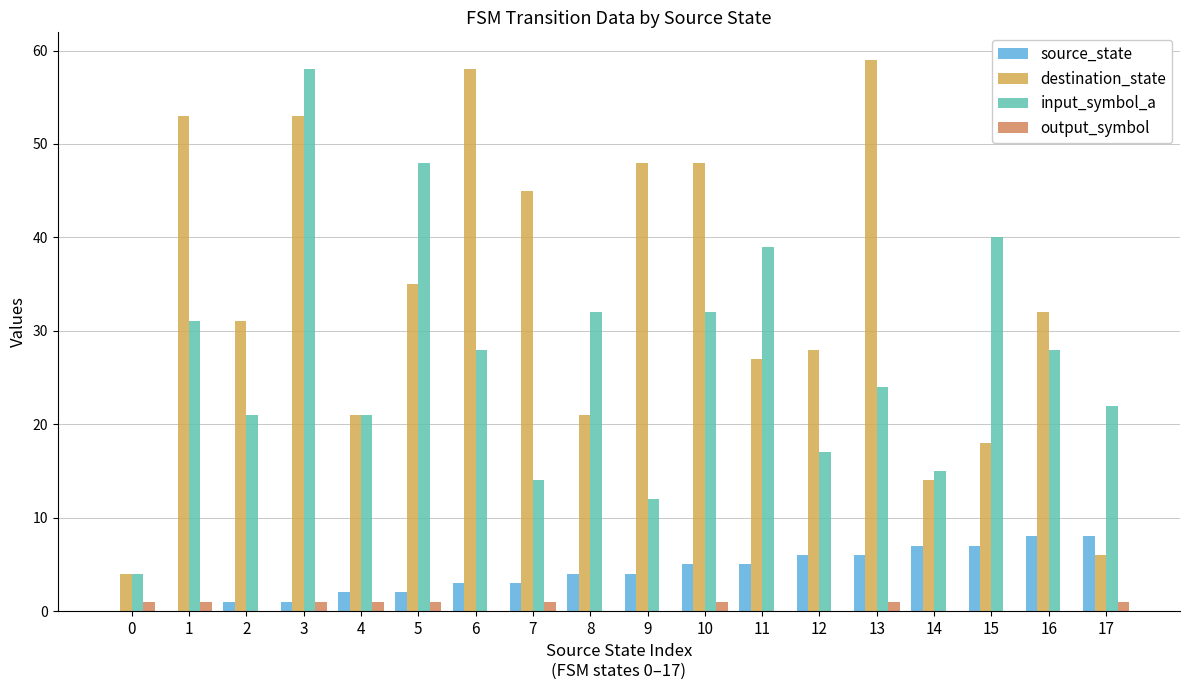

How many series are shown in this chart?

4